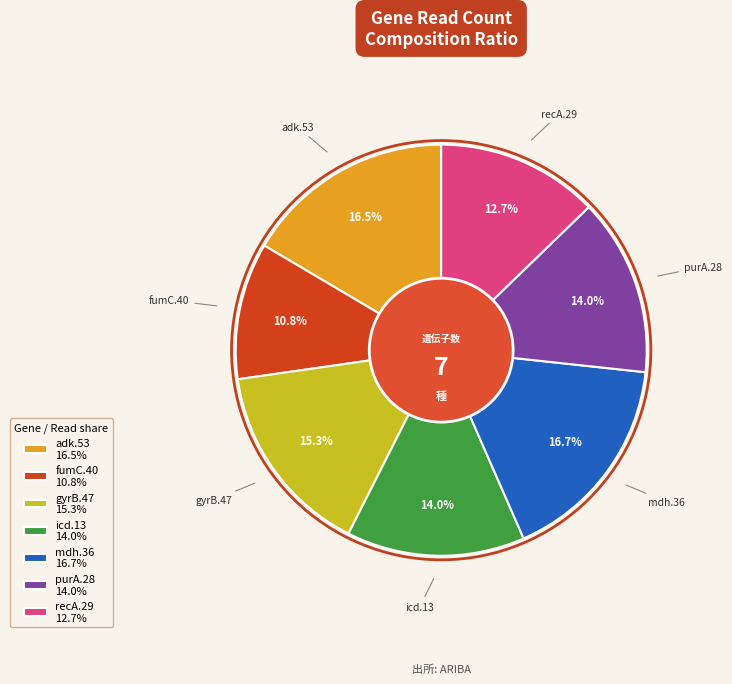

Which slice is the smallest?

fumC.40